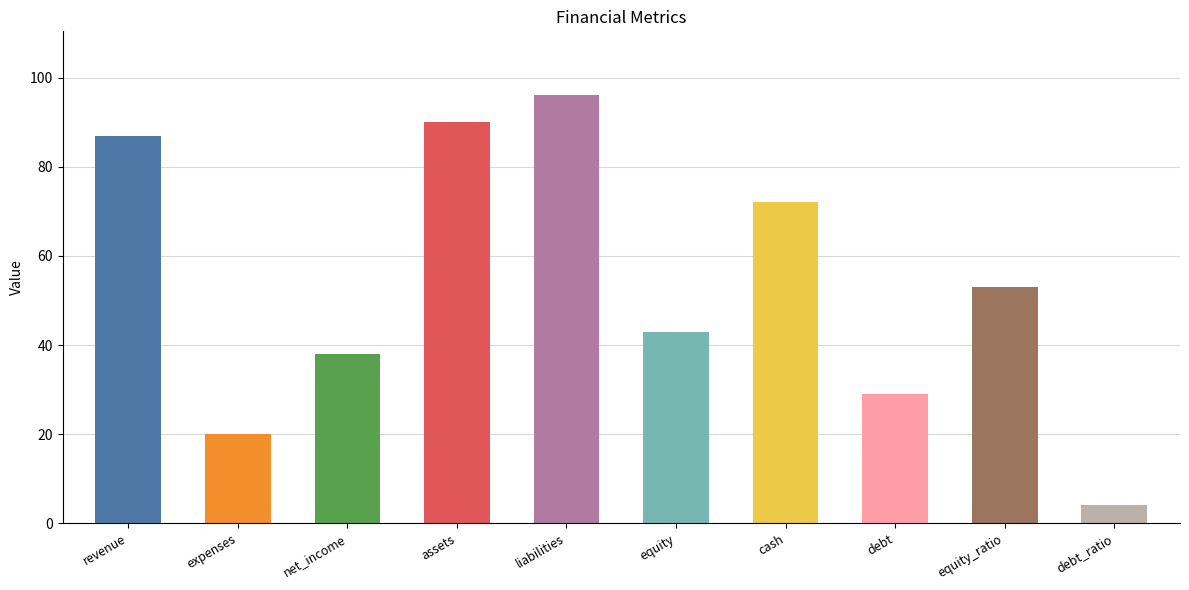

How many values are below 53?

5